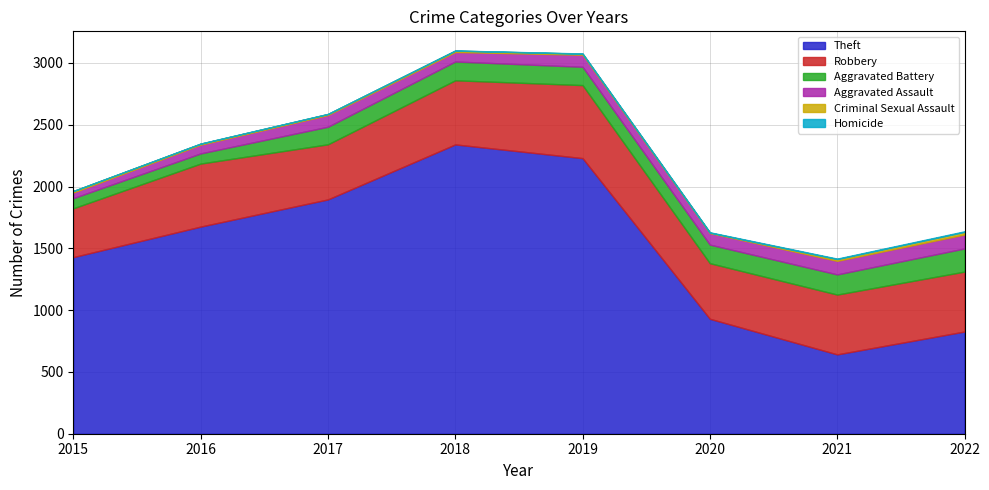

What is the total value across all series at 2019?

3077